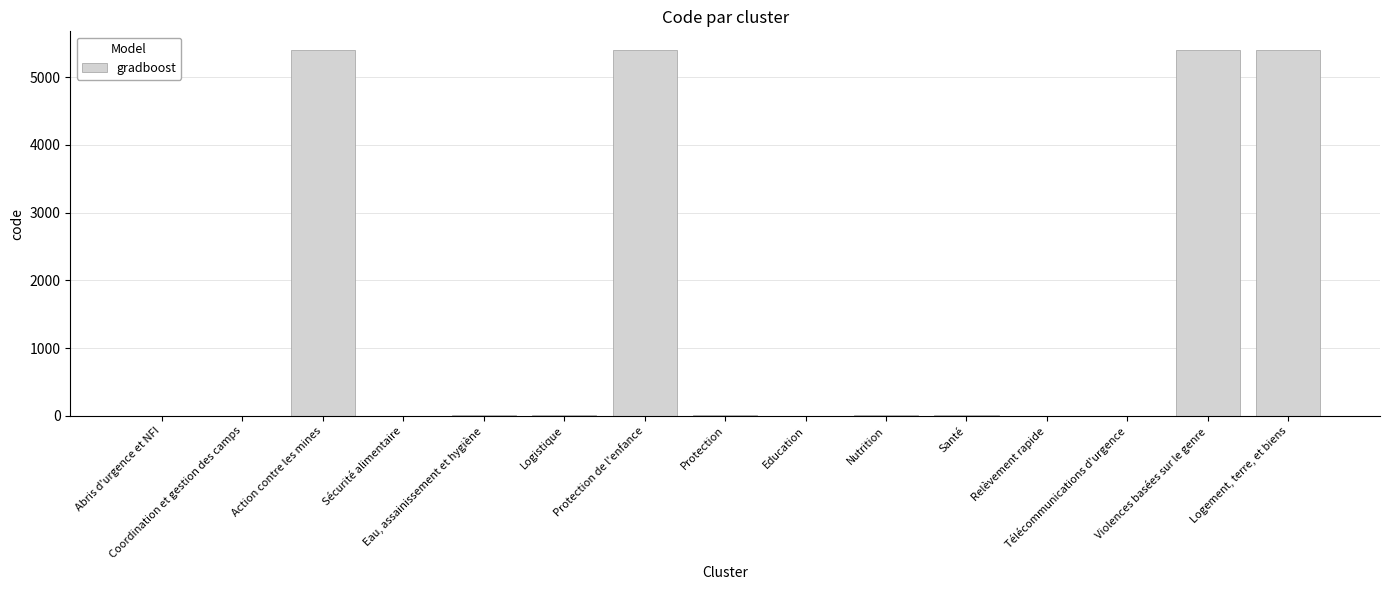

What is the greatest value displayed?

5406